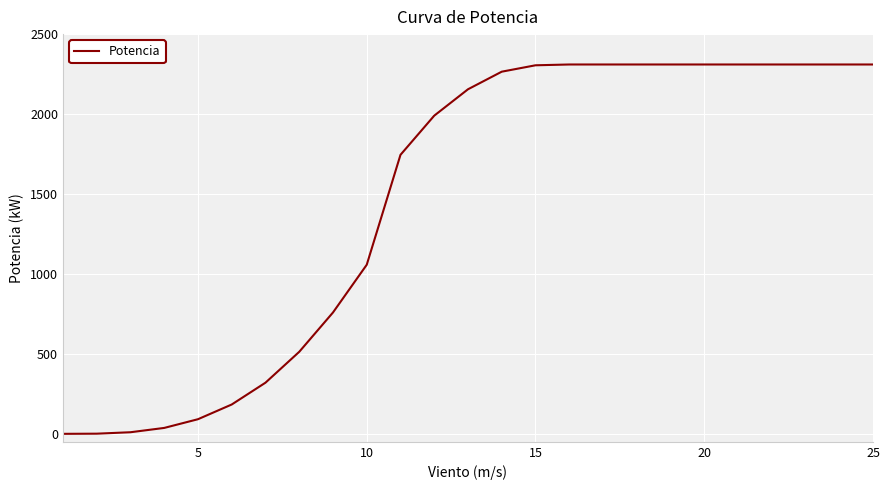

What is the greatest value displayed?

2310.0